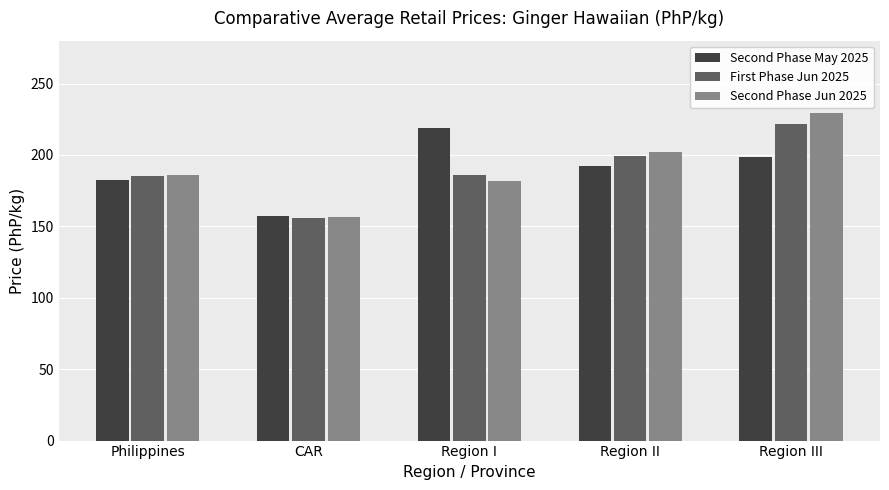

What is the value of the Second Phase Jun 2025 bar at the 3rd from the left?

181.9